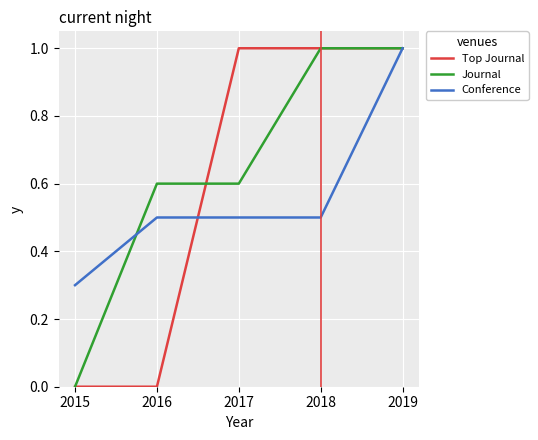

At 2016, list the series in order from largest to smallest.

Journal, Conference, Top Journal